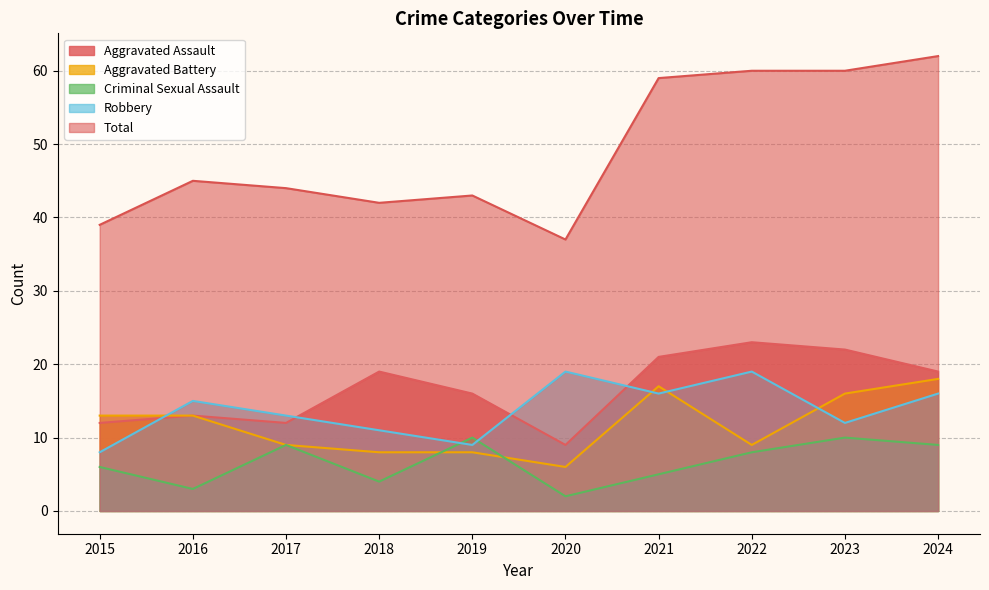

True or false: Aggravated Battery has a value of 4 at 2022.

False